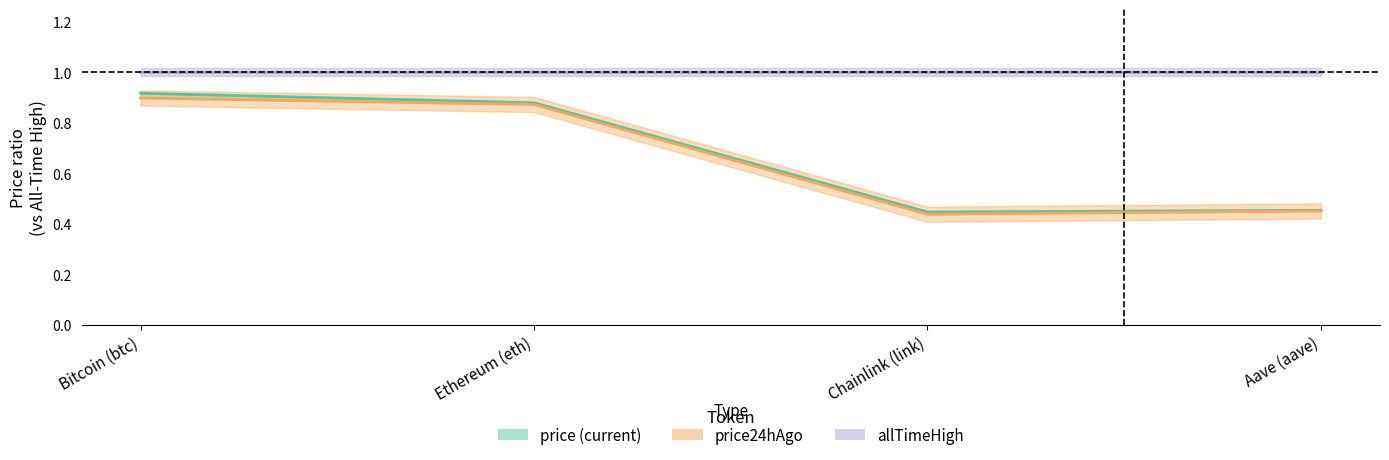

How many data points does each series have?

4